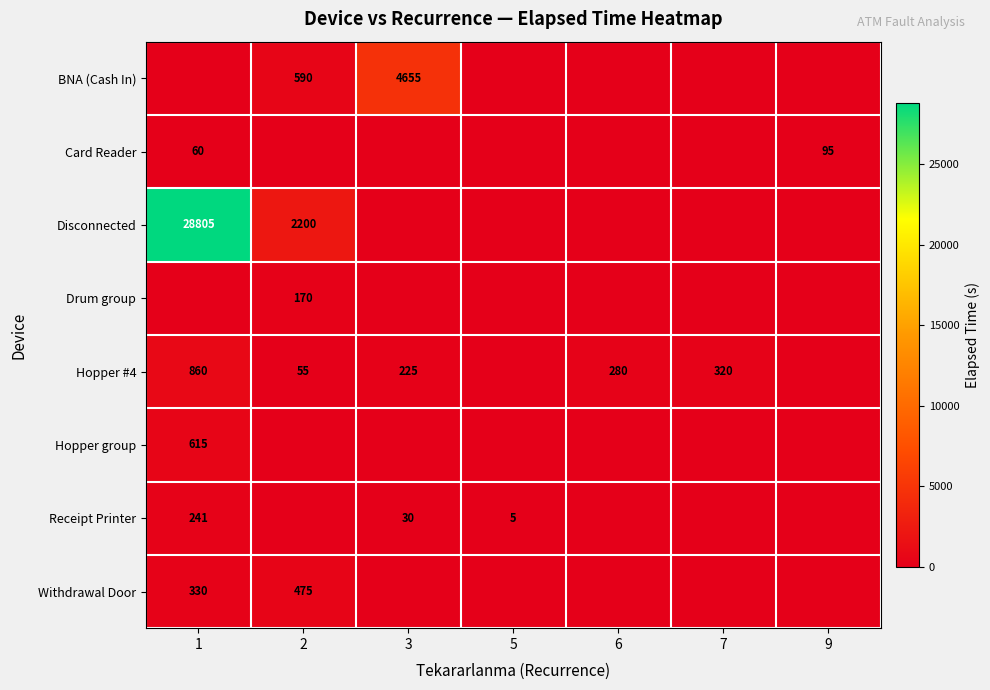

Is the value of Hopper #4 at 7 greater than the value of Card Reader at 1?

Yes